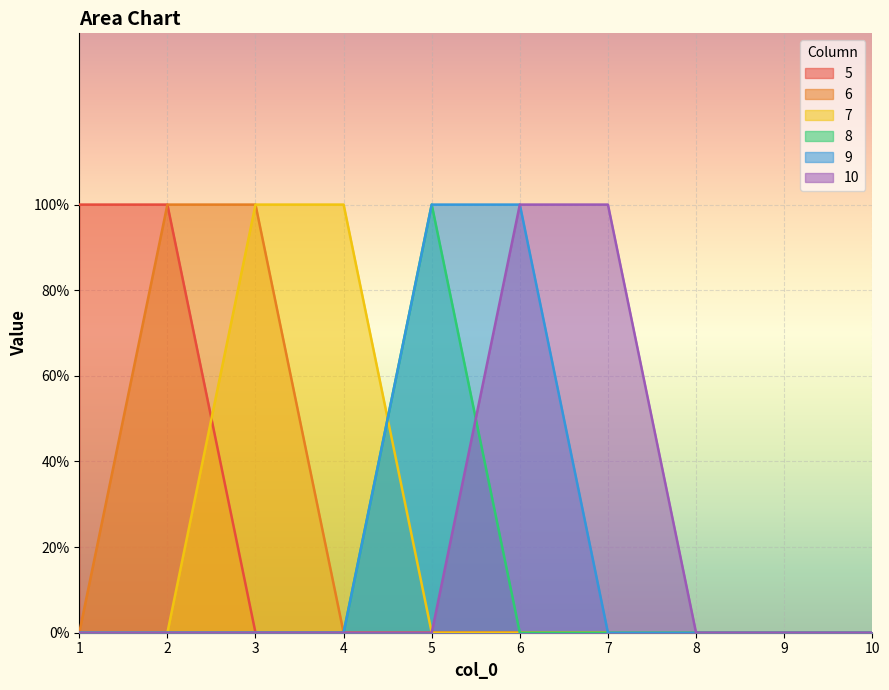

Read the 9 value at 6.

1